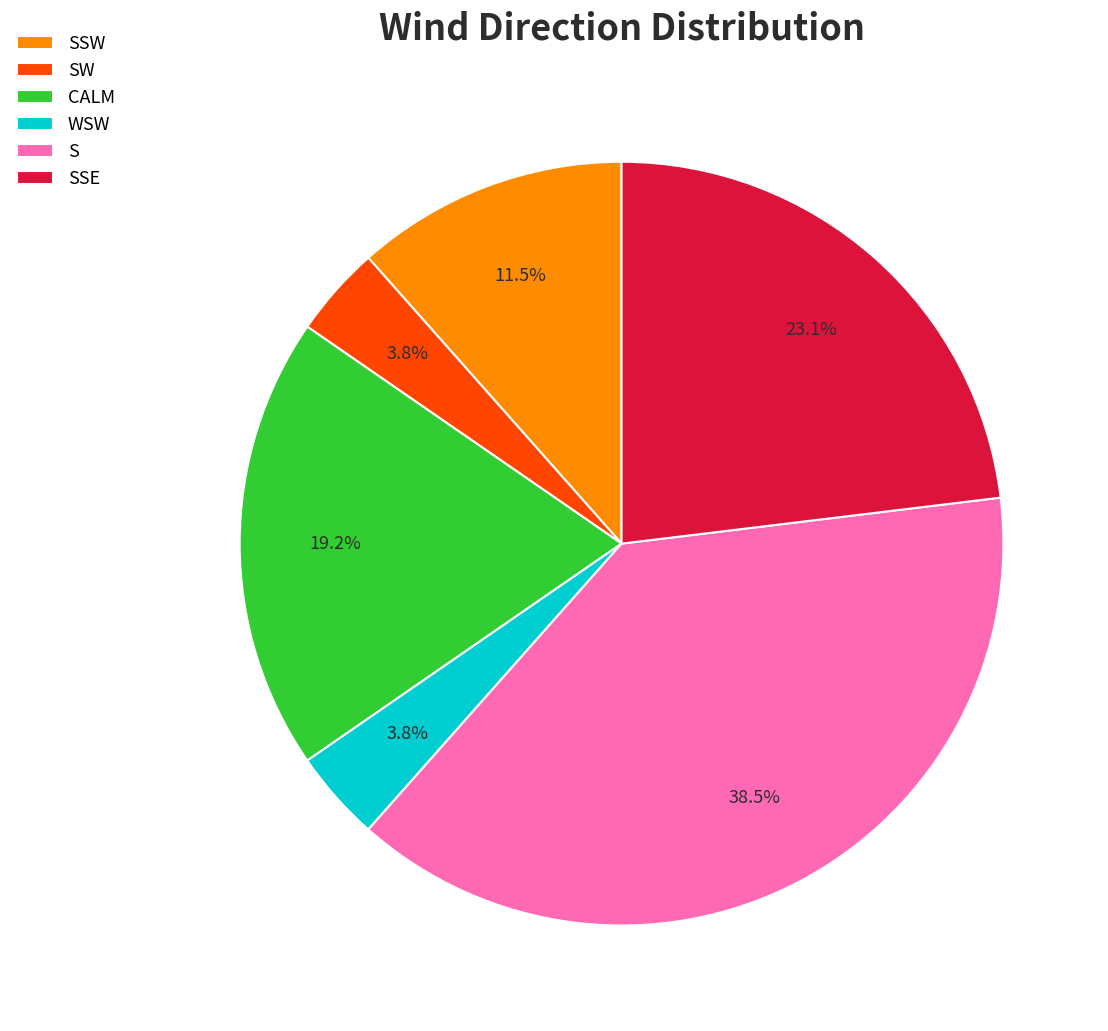

To the nearest percent, what percentage of the pie is SSE?

23%